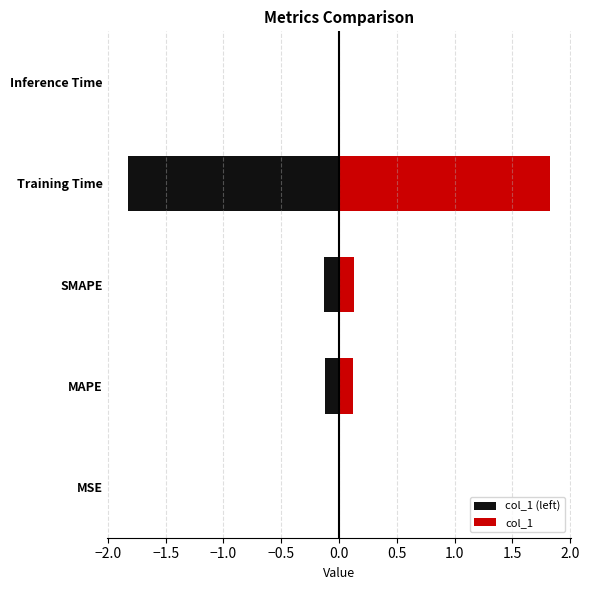

Reading left to right, list all the values displayed in this chart.

col_1 (left): -0.0	-0.1	-0.1	-1.8	-0.0
col_1: 0.0	0.1	0.1	1.8	0.0